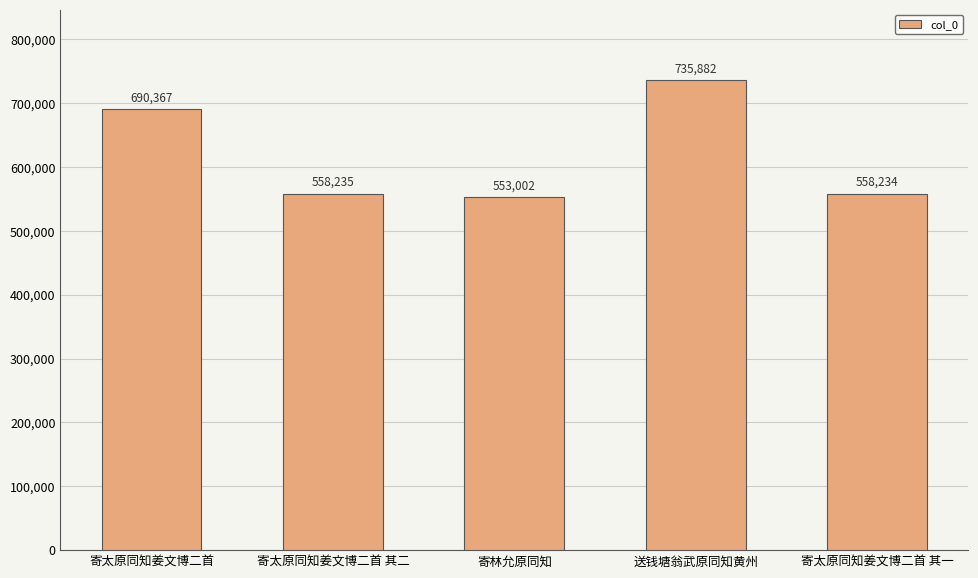

Reading left to right, transcribe all the data shown in this chart.

690367	558235	553002	735882	558234